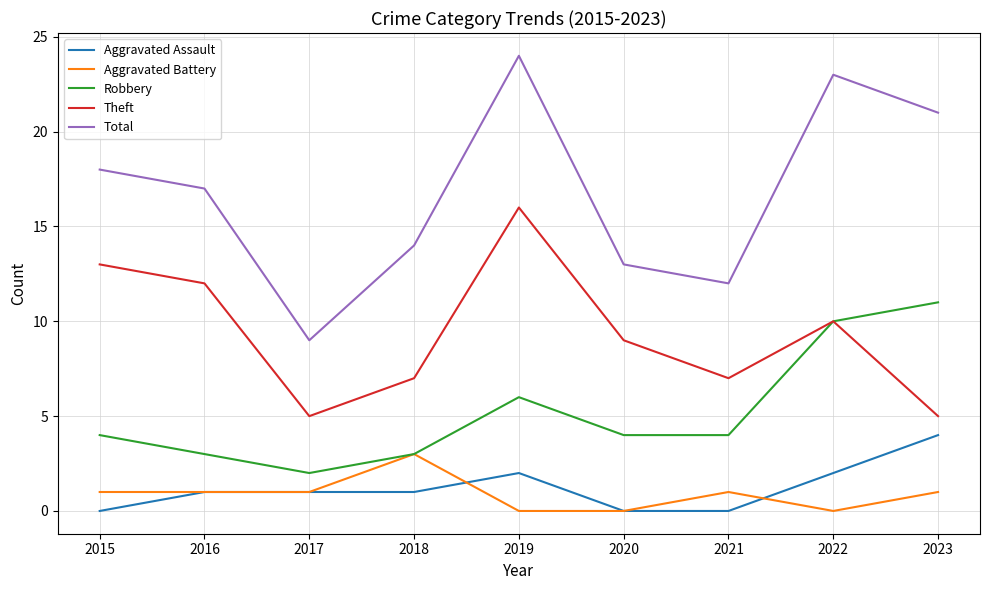

True or false: Aggravated Battery has a value of 0 at 2015.

False